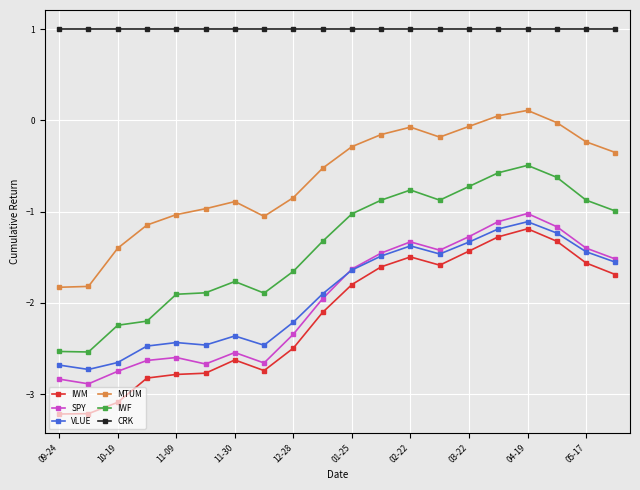

Which series has the widest spread of values?

IWF